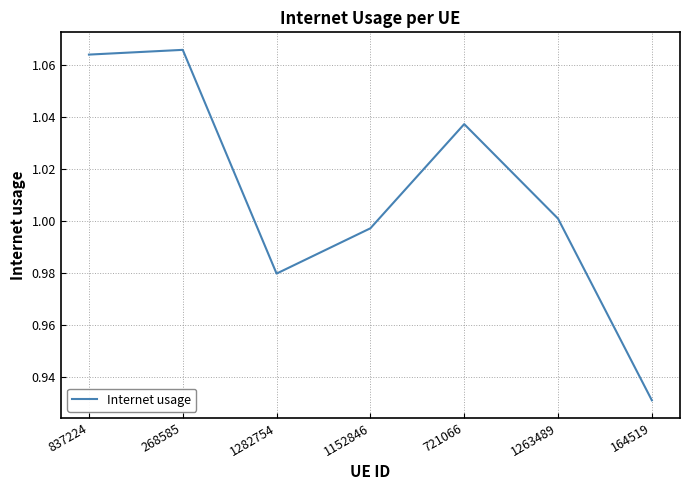

What is the difference between the values at 268585 and 1263489?

0.1